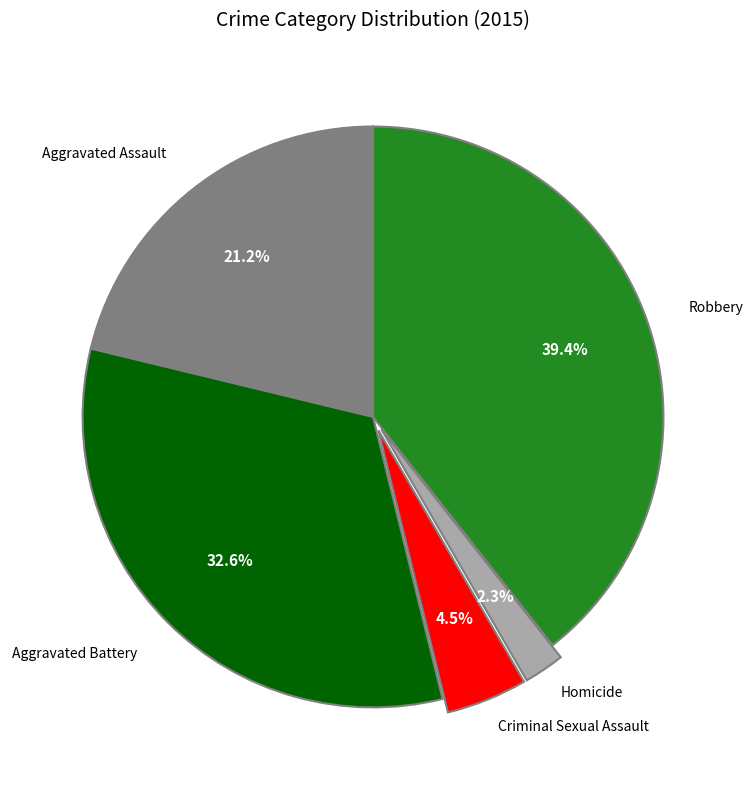

Is there a majority slice in this chart?

No